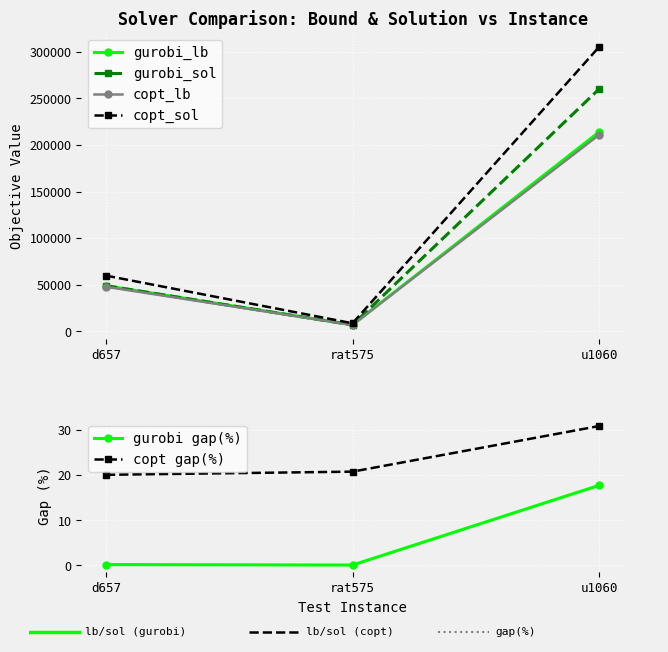

Is it true that gurobi gap(%) equals 17.7 at u1060?

True